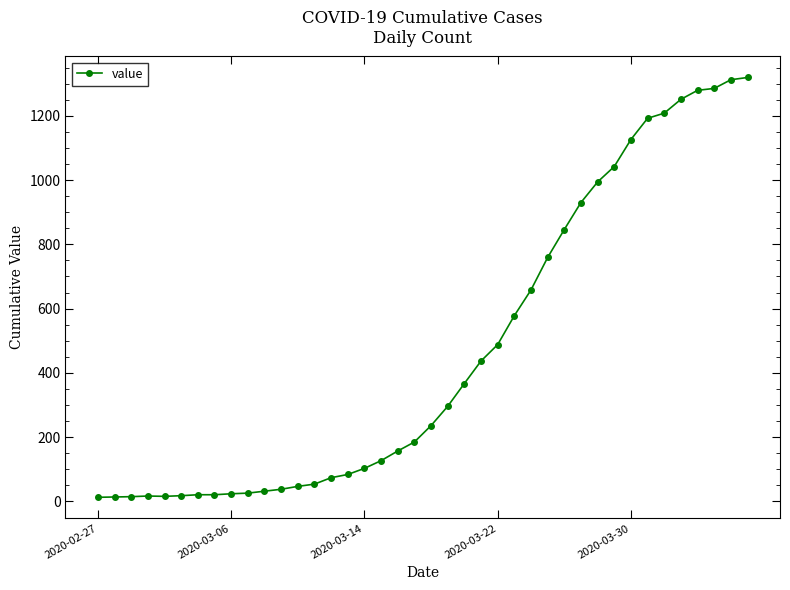

What is the difference between the maximum and minimum values?

1306